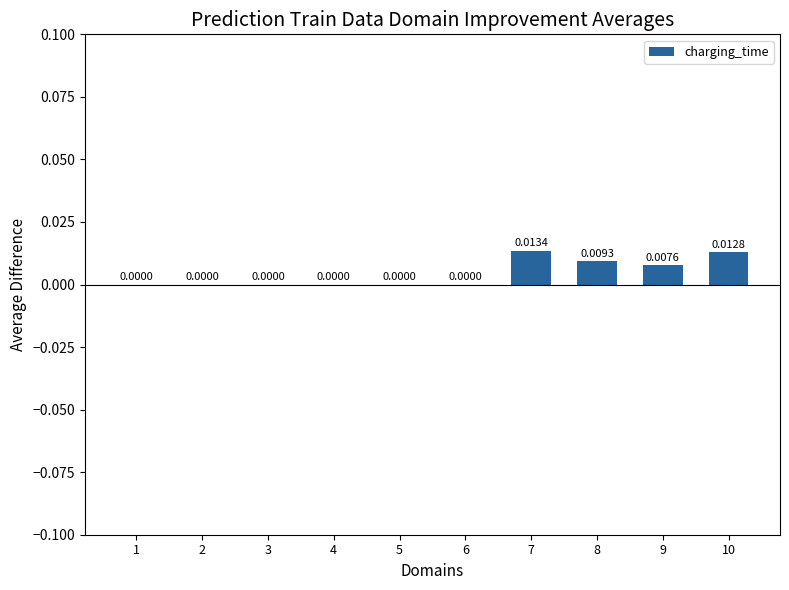

Which has a higher value, 8 or 2?

8